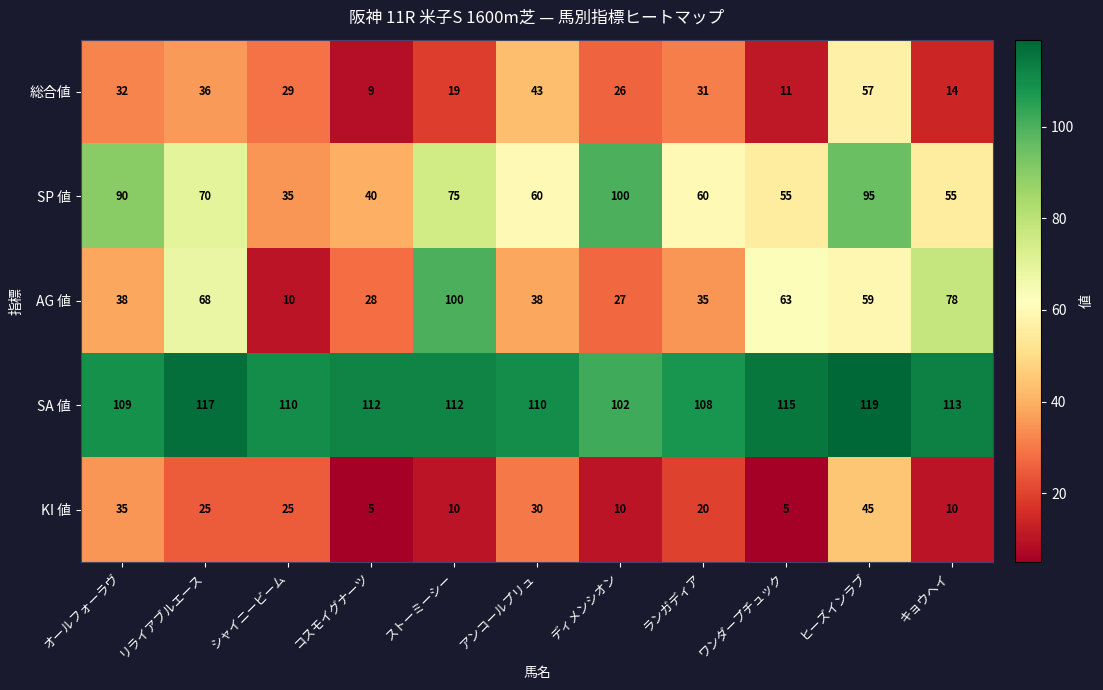

What is the difference between the maximum and second lowest values in the 総合値 series?

46